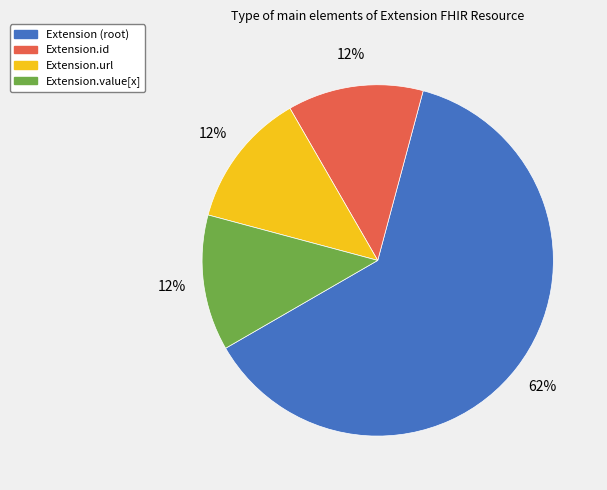

Count the number of slices in the pie.

4